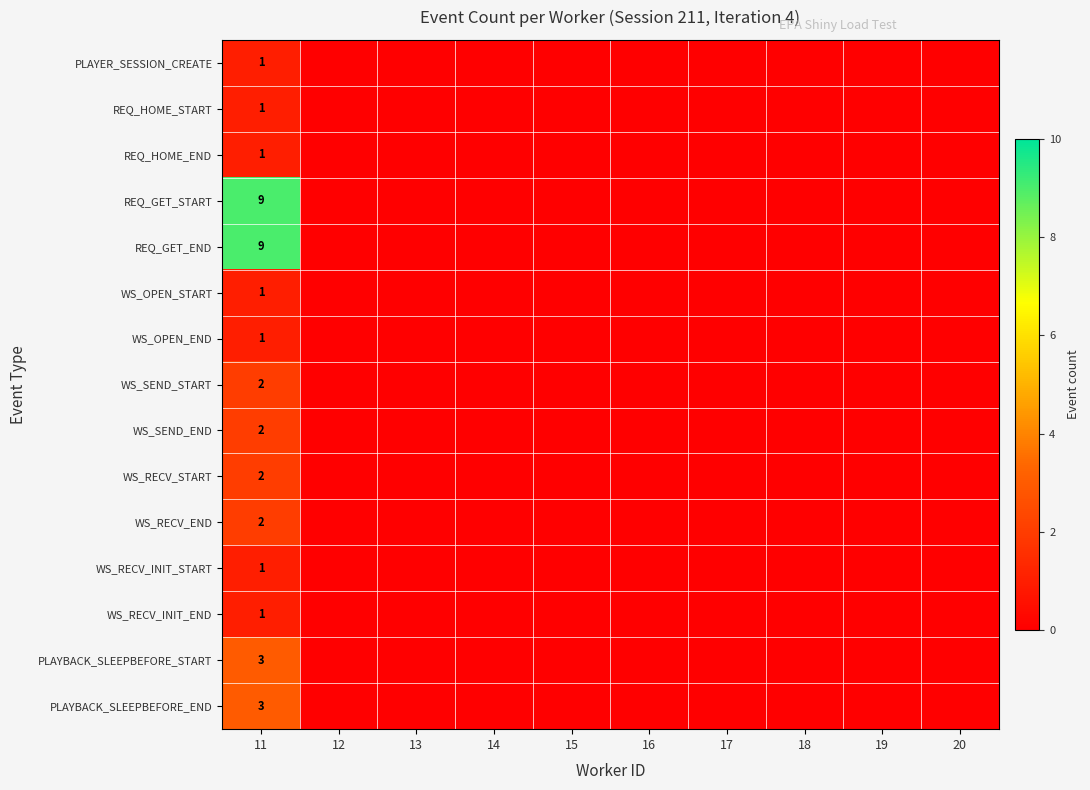

Rank the series at 15 from highest to lowest value.

PLAYER_SESSION_CREATE, REQ_HOME_START, REQ_HOME_END, REQ_GET_START, REQ_GET_END, WS_OPEN_START, WS_OPEN_END, WS_SEND_START, WS_SEND_END, WS_RECV_START, WS_RECV_END, WS_RECV_INIT_START, WS_RECV_INIT_END, PLAYBACK_SLEEPBEFORE_START, PLAYBACK_SLEEPBEFORE_END